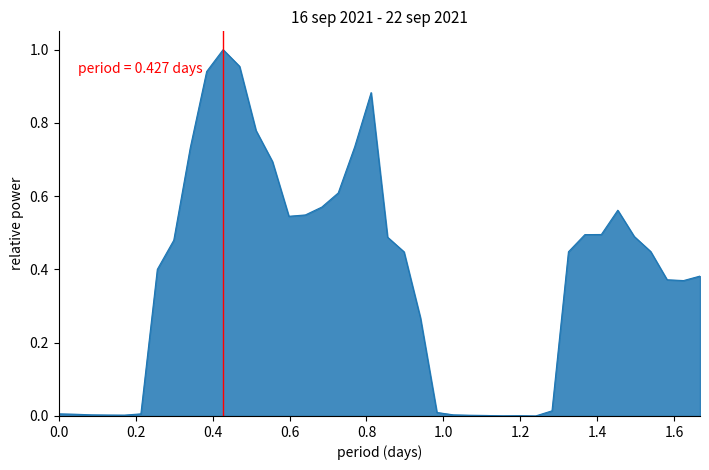

What is the greatest value displayed?

1.0